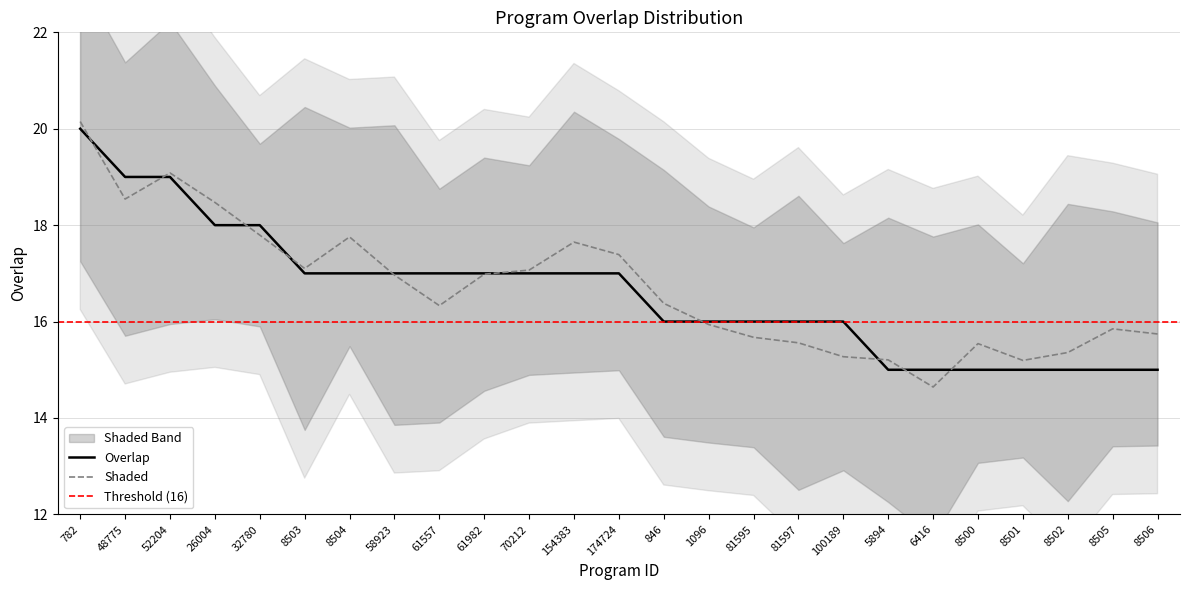

Approximately how many times larger is the value at 1096 compared to 61557?

0.9